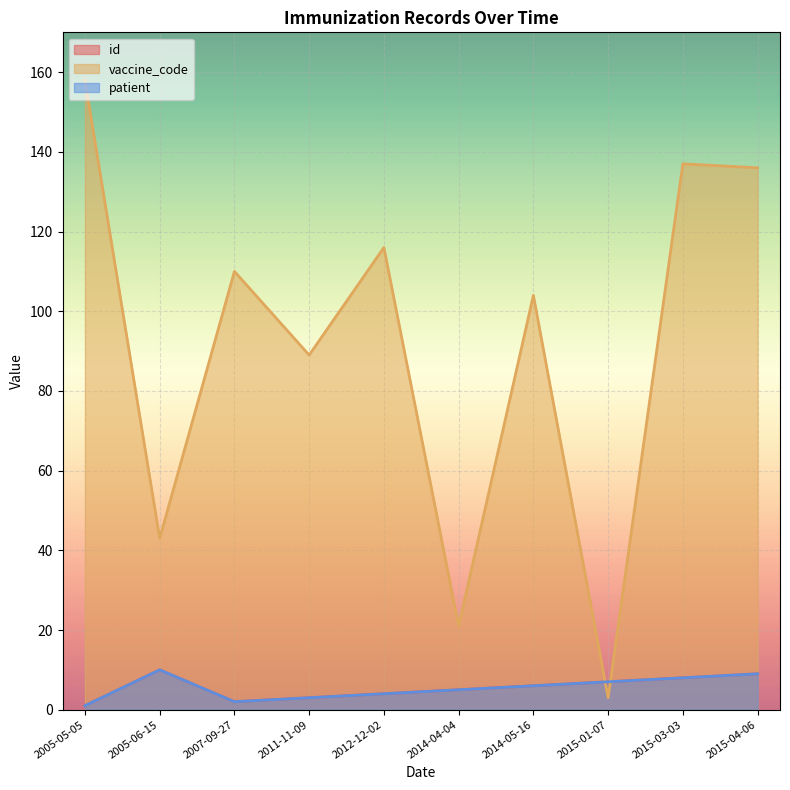

What is the difference between the second highest and minimum values in the vaccine_code series?

134